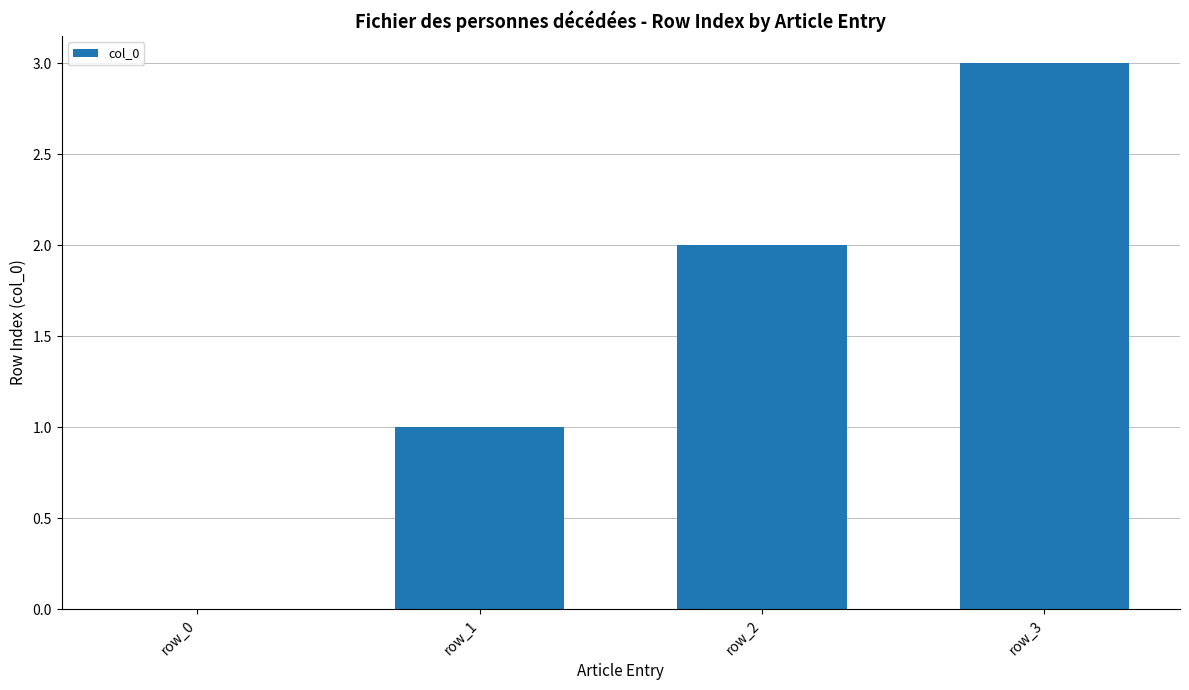

Which has a higher value, row_0 or row_2?

row_2